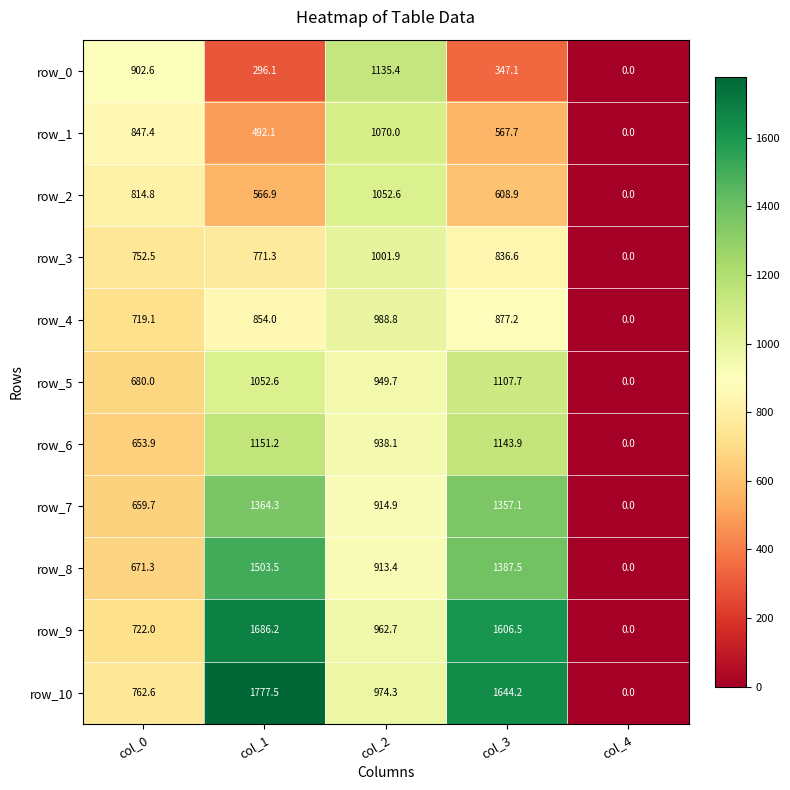

Reading left to right, extract all data points from this chart.

row_0: 902.6	296.1	1135.4	347.1	0.0
row_1: 847.4	492.1	1070.0	567.7	0.0
row_2: 814.8	566.9	1052.6	608.9	0.0
row_3: 752.5	771.3	1001.9	836.6	0.0
row_4: 719.1	854.0	988.8	877.2	0.0
row_5: 680.0	1052.6	949.7	1107.7	0.0
row_6: 653.9	1151.2	938.1	1143.9	0.0
row_7: 659.7	1364.3	914.9	1357.1	0.0
row_8: 671.3	1503.5	913.4	1387.5	0.0
row_9: 722.0	1686.2	962.7	1606.5	0.0
row_10: 762.6	1777.5	974.3	1644.2	0.0